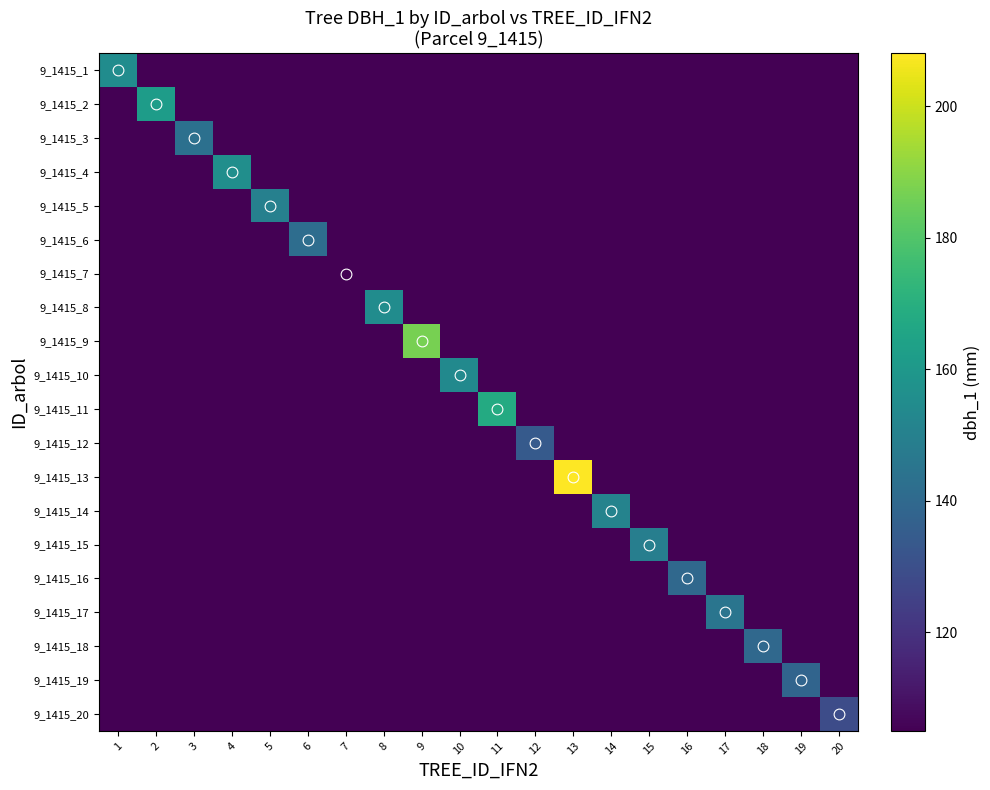

Which category has the highest value in the 9_1415_14 series?

14